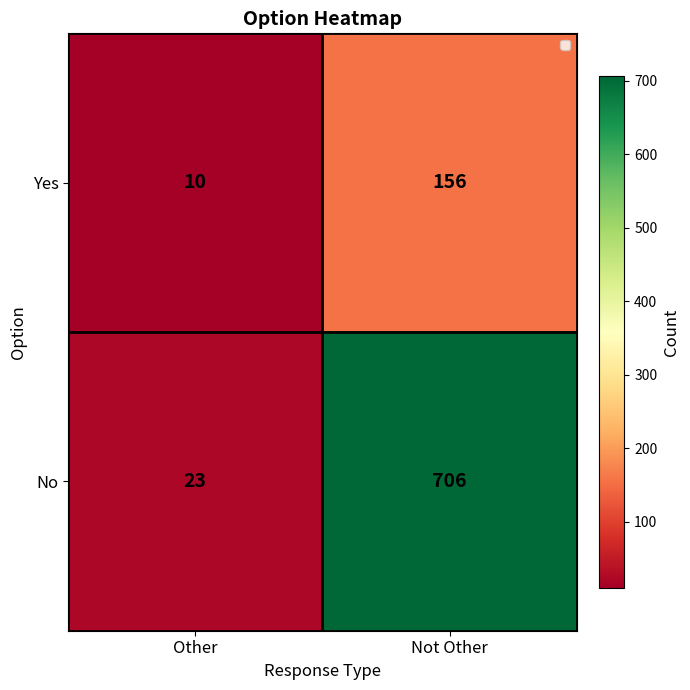

Which series changed the most between Other and Not Other?

No